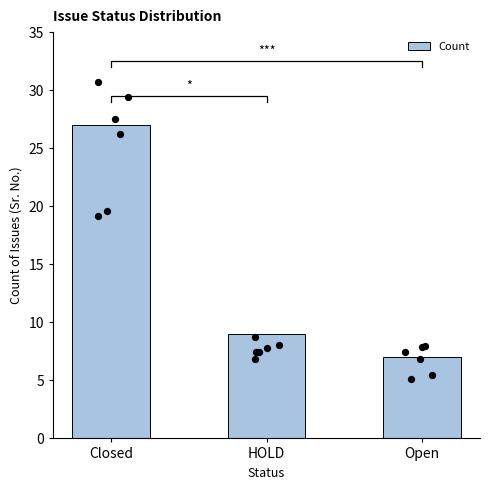

What is the change in value from HOLD to Open?

-2